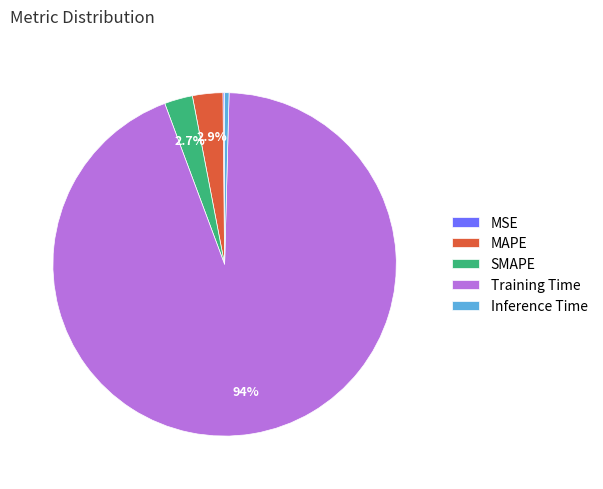

Is it true that Training Time is 94% of the pie?

True